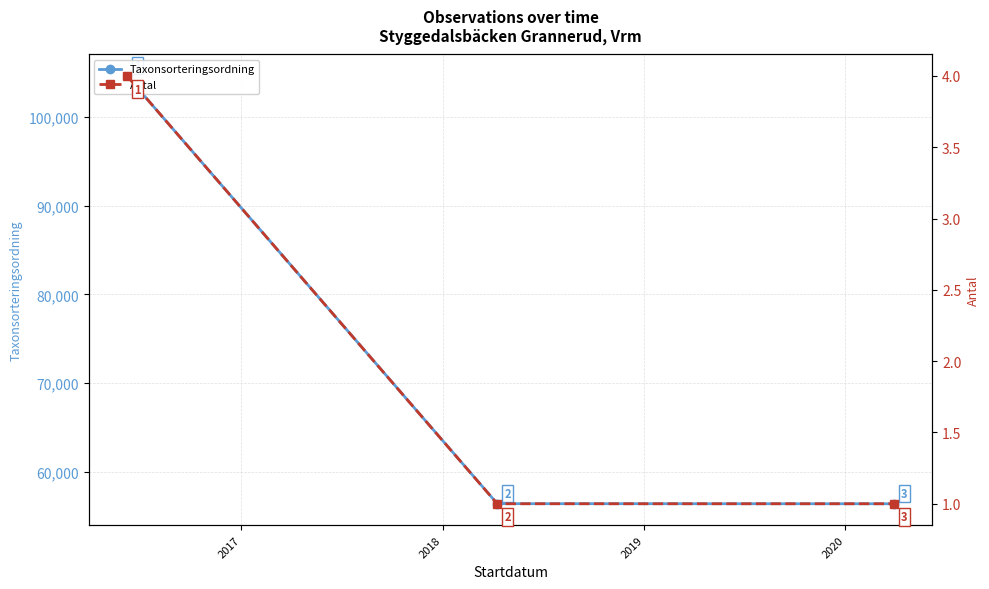

What is the value of the Taxonsorteringsordning point at the 2nd from the left?

56411